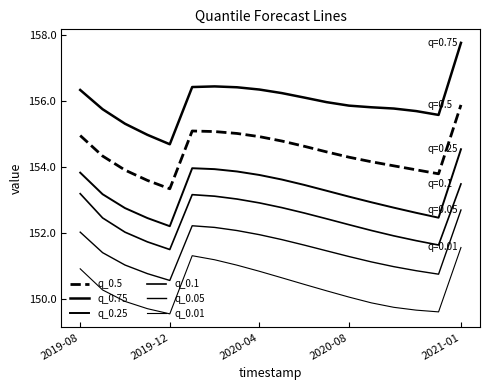

Which series has the largest range (max minus min)?

q_0.75